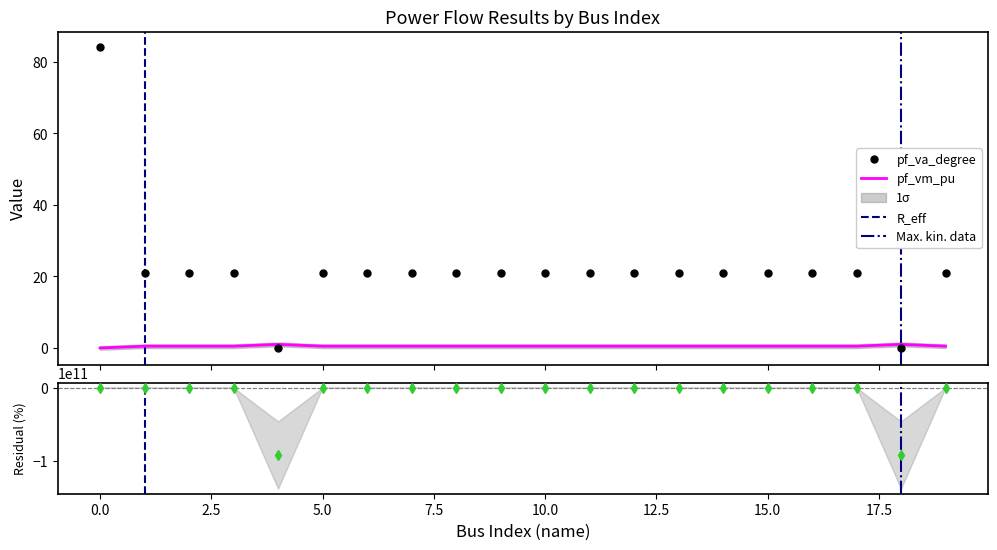

At which category does pf_vm_pu reach its first local valley?

5